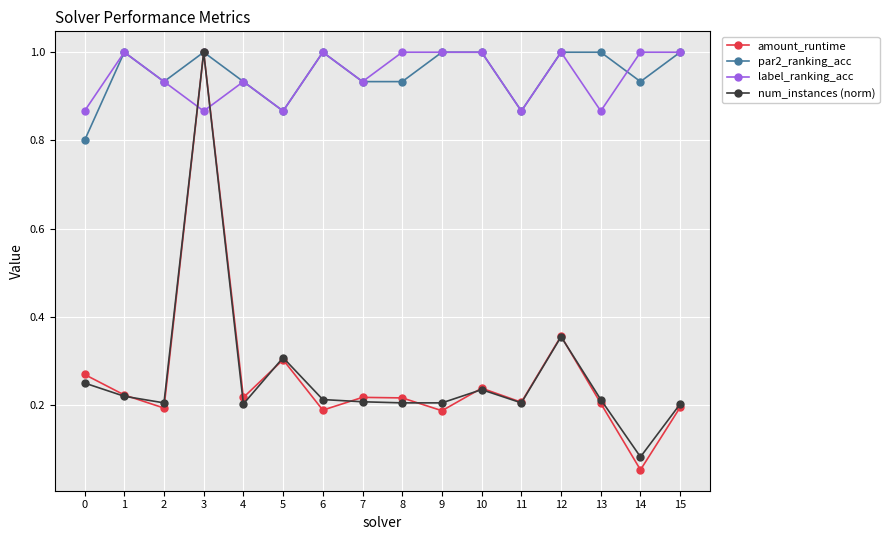

True or false: num_instances (norm) has more than 2 points higher than both neighbors.

True